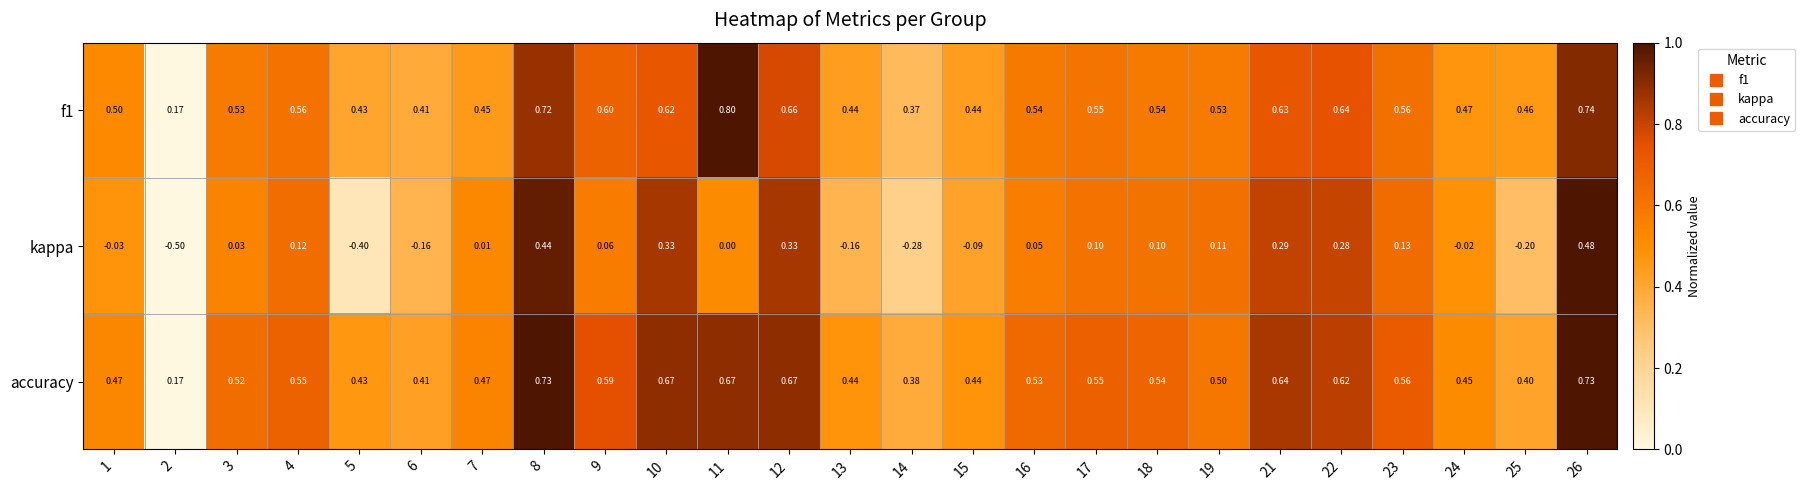

Between 4 and 9, which series saw the biggest shift?

kappa